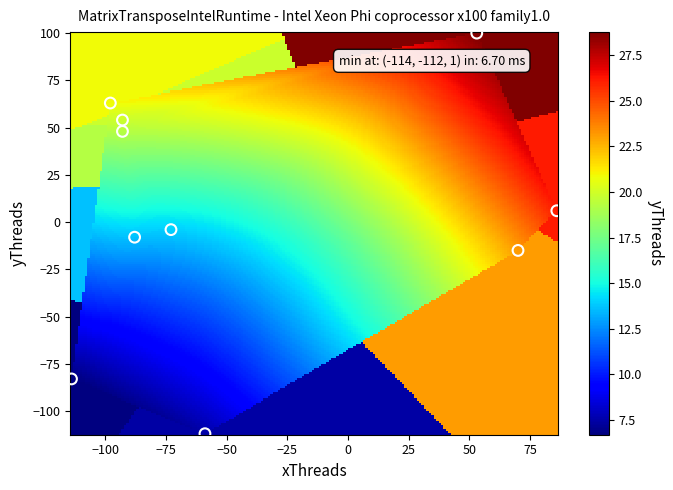

What is the range of X values (max minus min)?

200